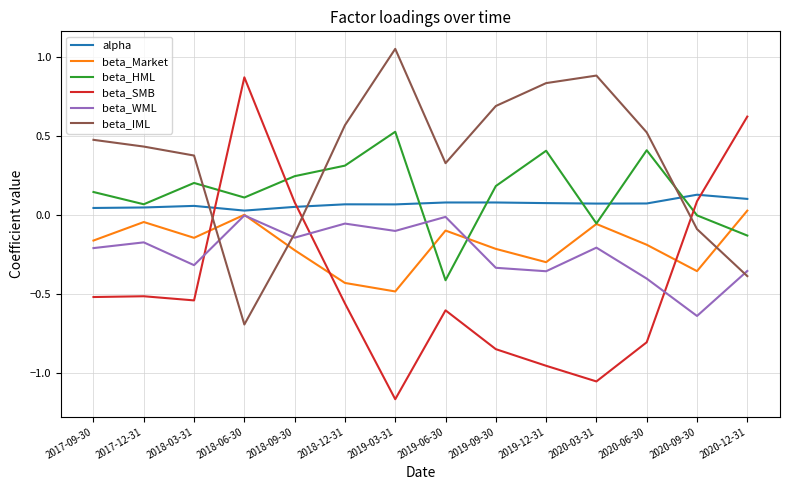

At how many categories does at least one series exceed 0?

14